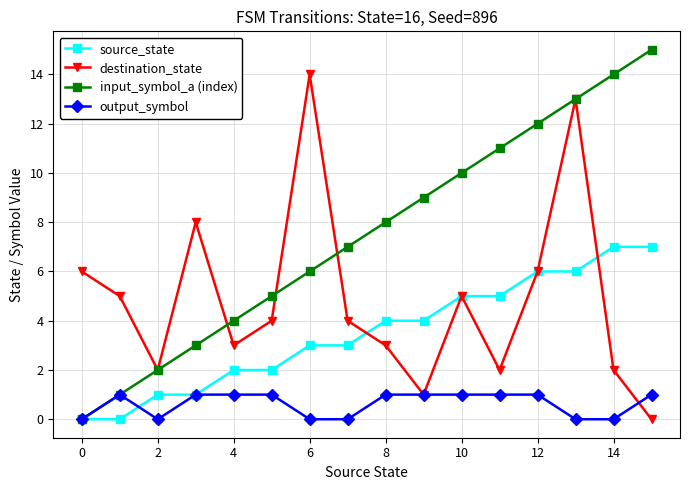

What is the greatest value displayed?

15